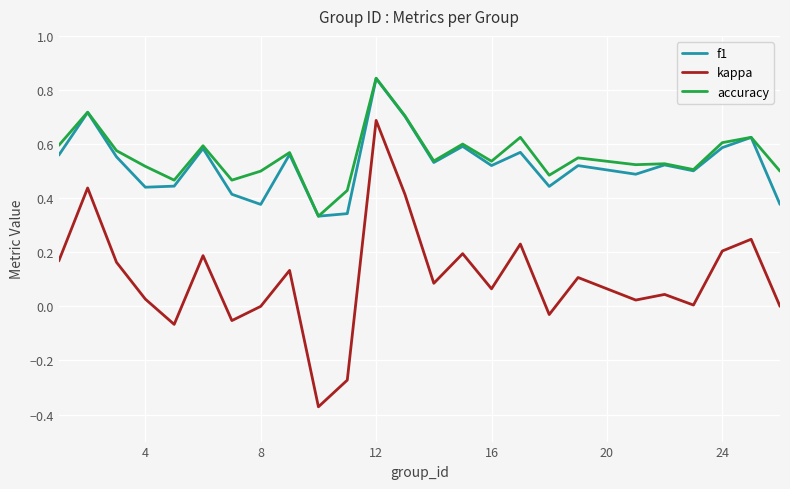

What are all the series names shown in the legend?

f1, kappa, accuracy